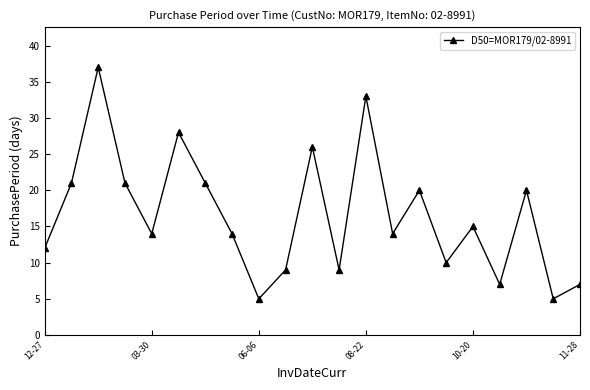

Count the number of categories in the chart.

21